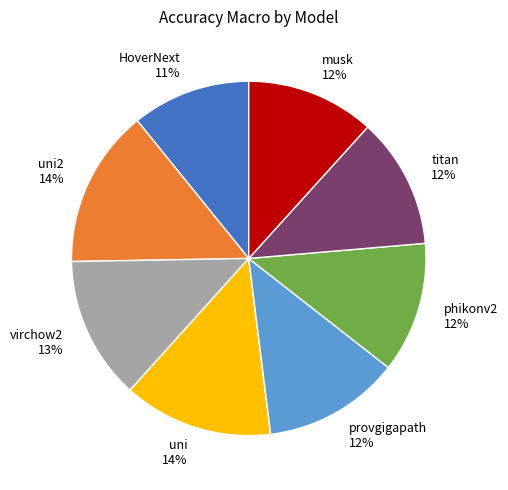

Does provgigapath represent more than half of the total?

No